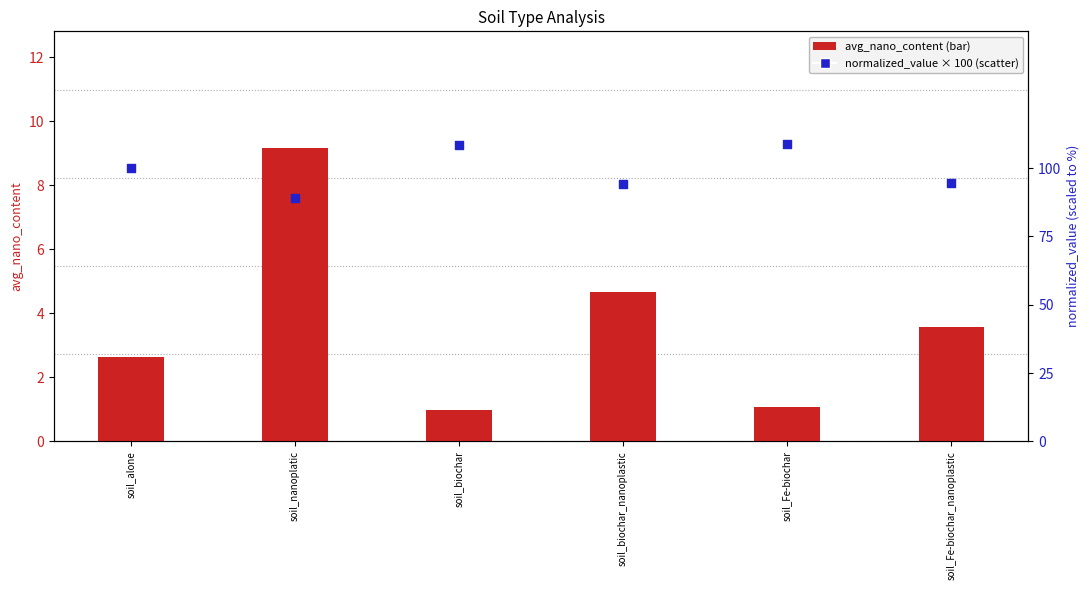

Which series reaches the minimum Y coordinate?

avg_nano_content